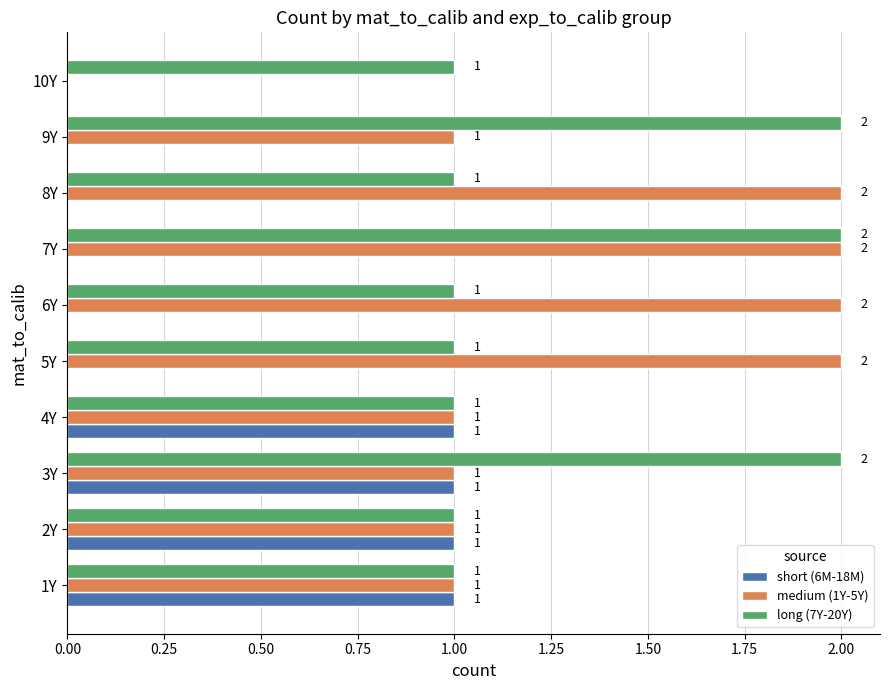

What is the maximum value for short (6M-18M)?

1